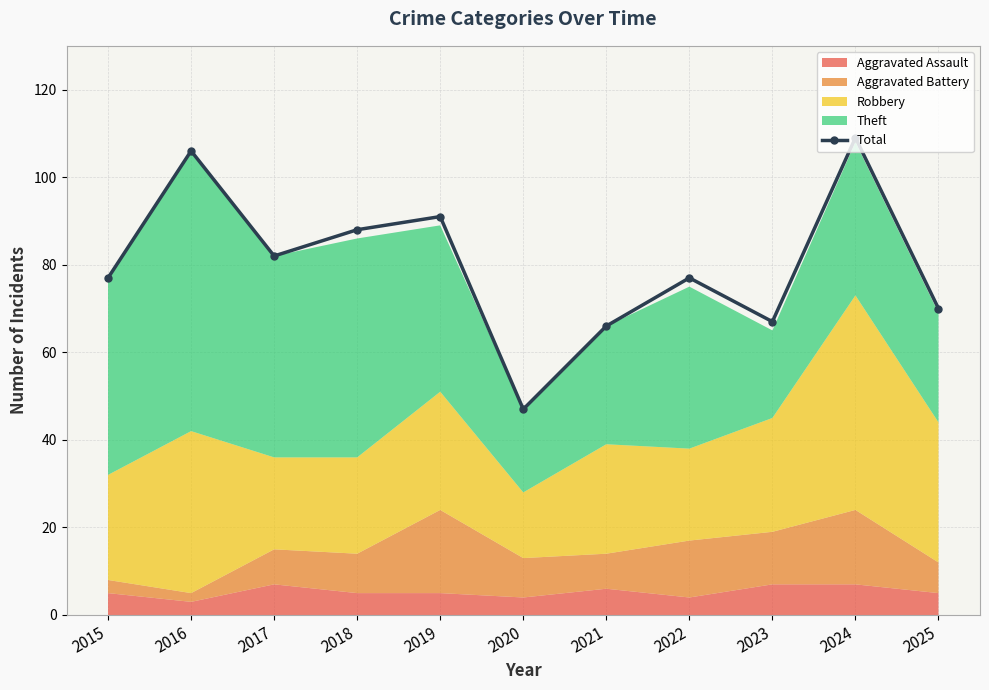

At which label is the value closest to 78?

2015